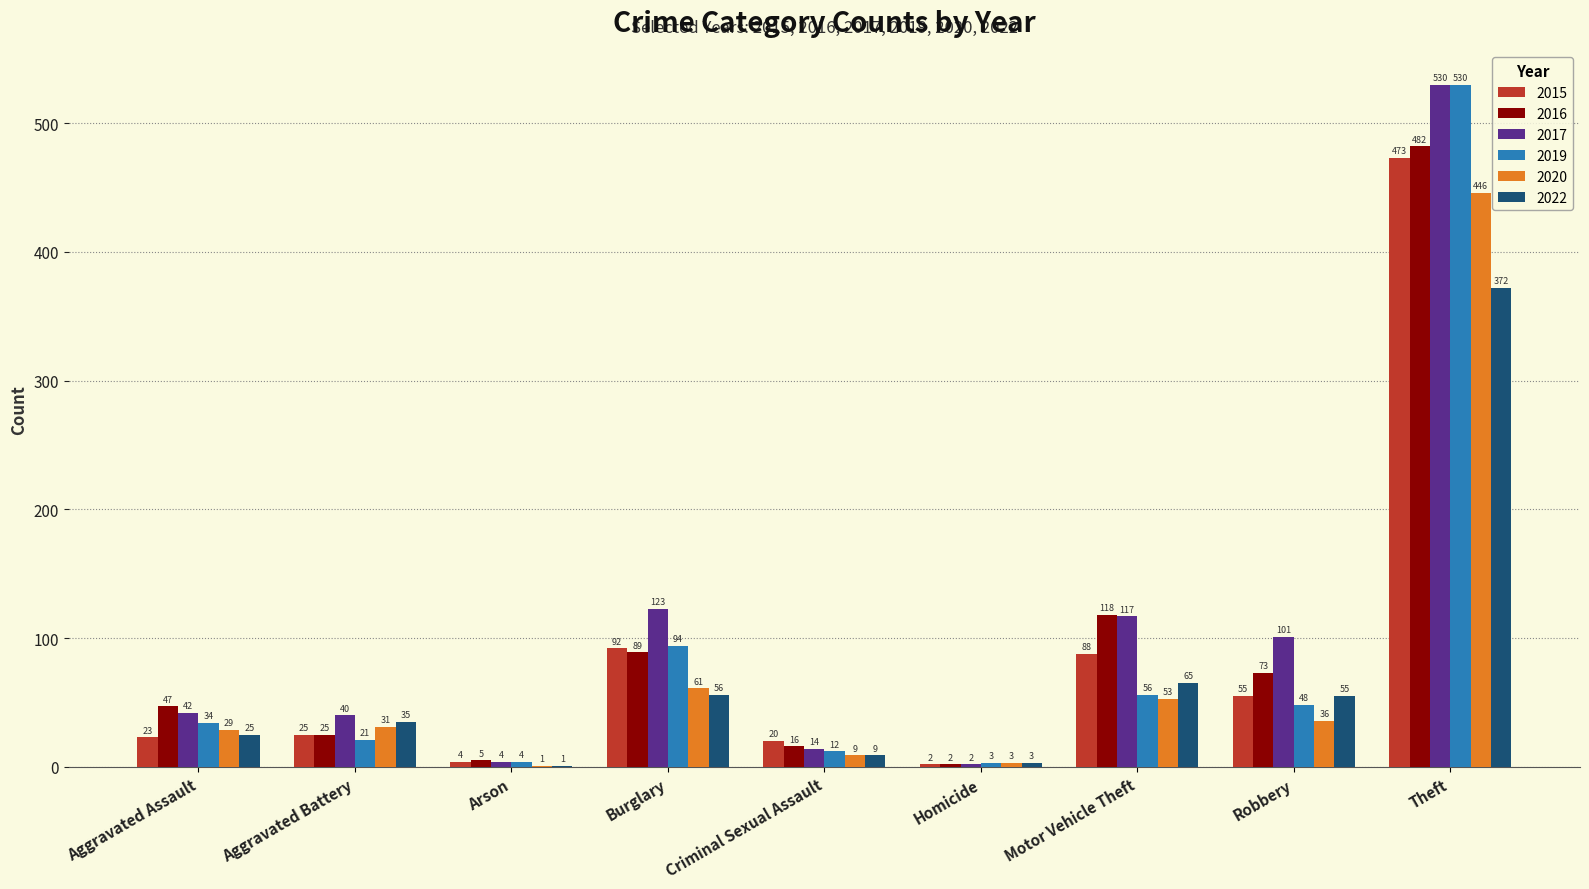

The 2017 series shows 16 at Aggravated Assault. True or false?

False